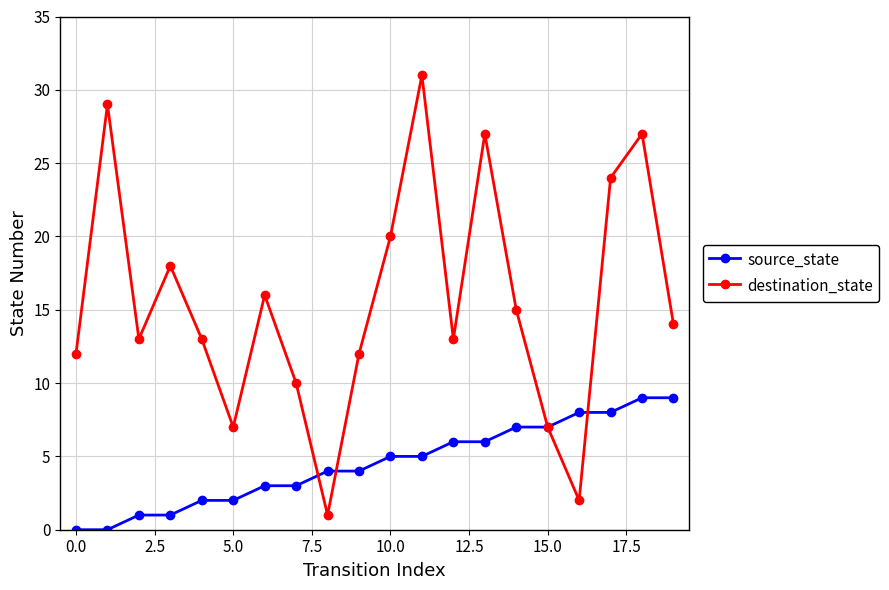

What is the difference between the maximum and minimum values in the destination_state series?

30